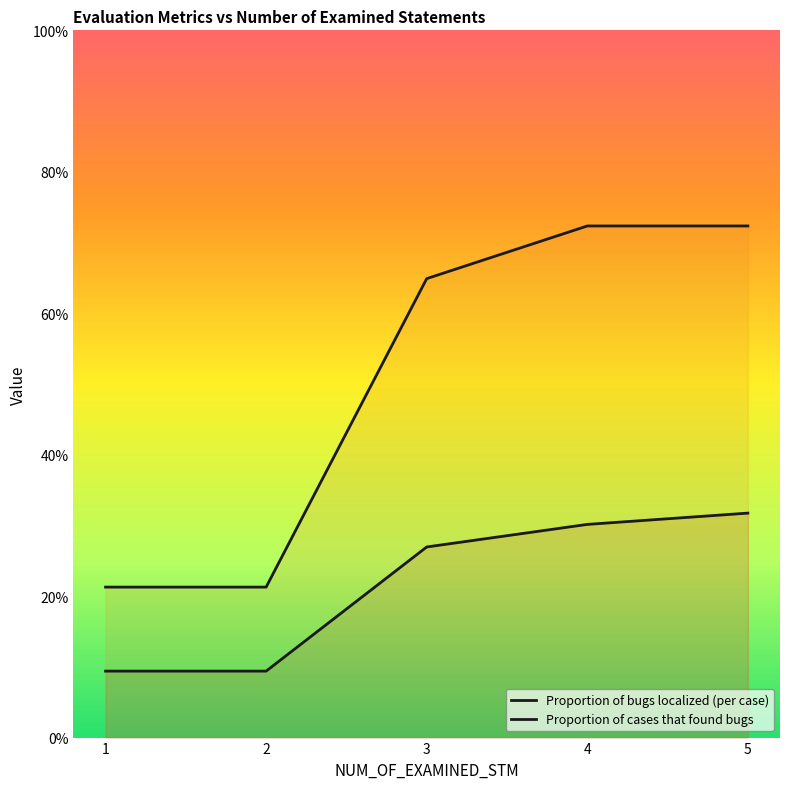

At which category is the sum across all series the highest?

5